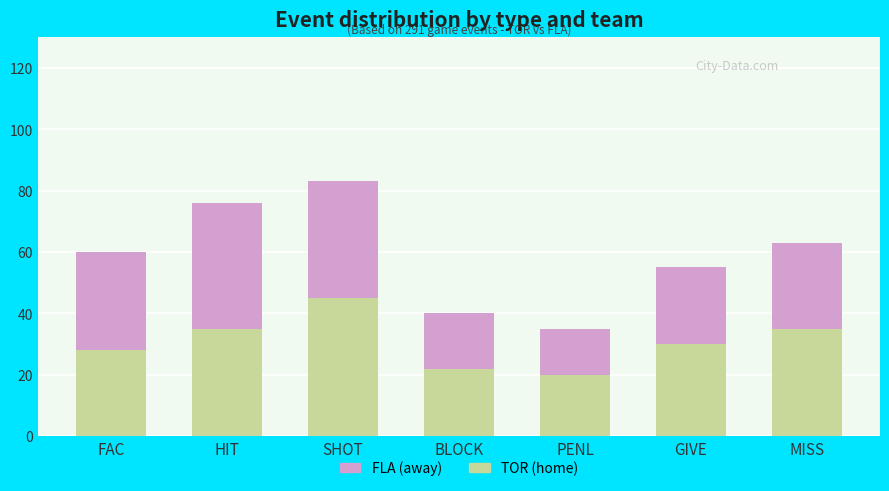

What is the total value across all series at MISS?

63